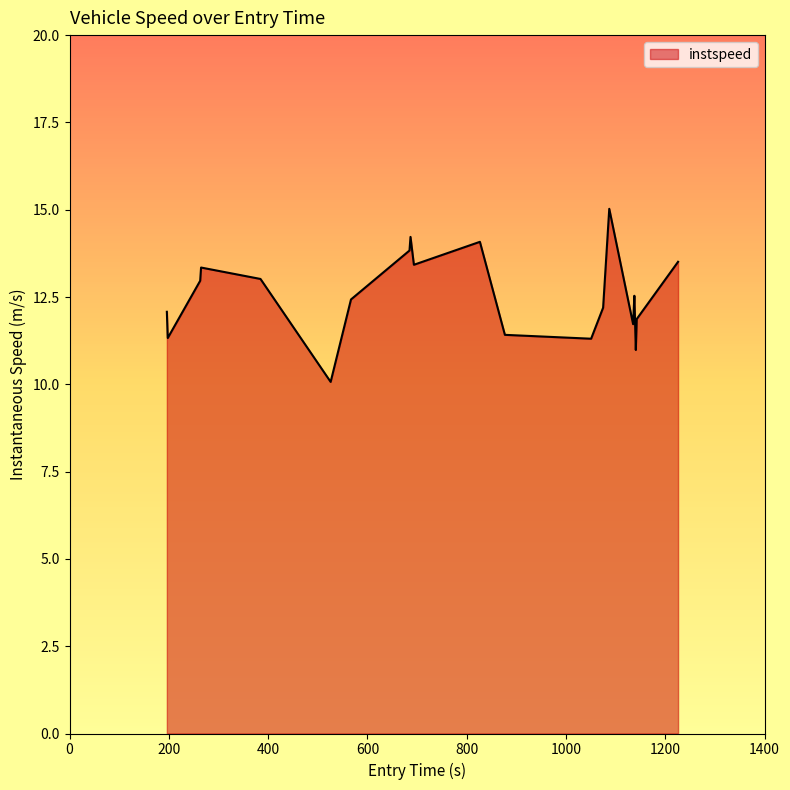

What is the difference between the maximum and minimum values?

5.0